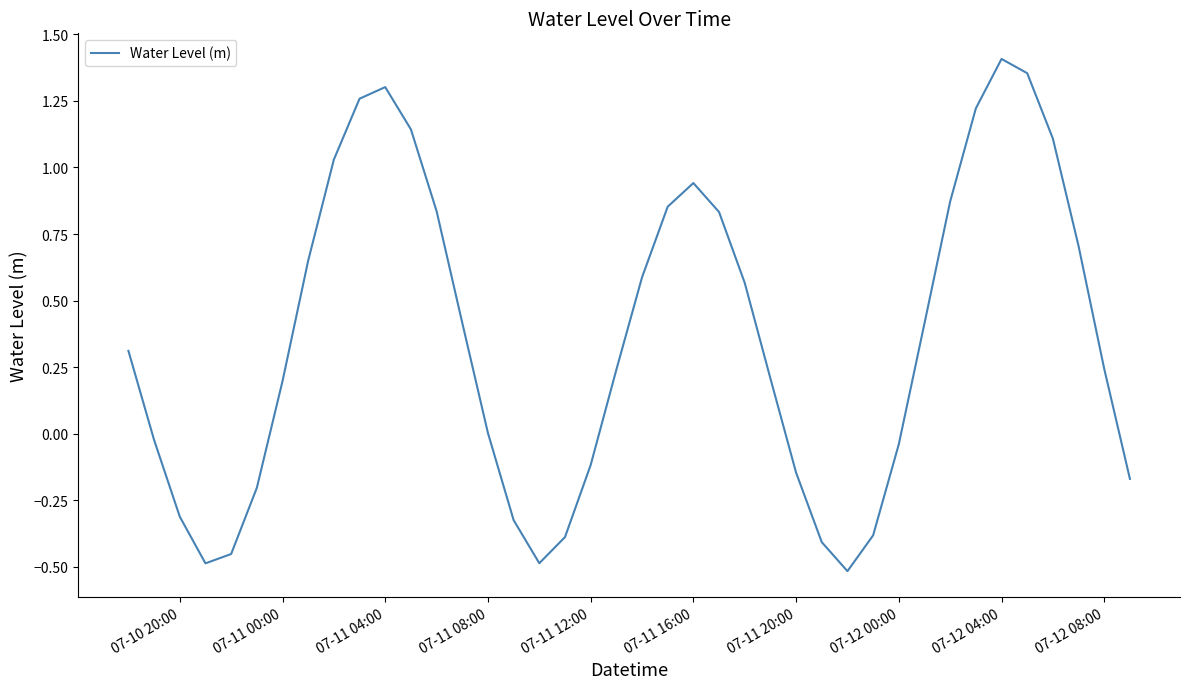

What is the difference between the maximum and minimum values?

1.9